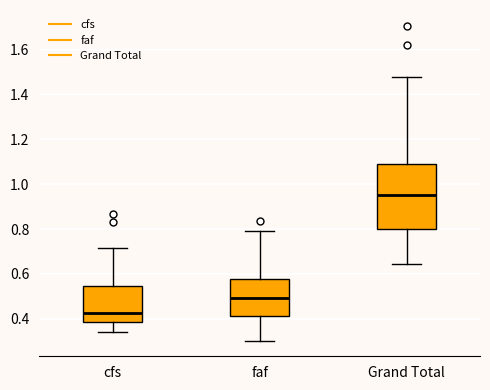

Reading left to right, transcribe this box plot: for each box, give where its median line is, the range the box spans, and where its two whiskers end, as read against the y-axis. The values are not printed on the chart, so give them approximately, as read against the axis.

cfs: median 0.42, box 0.38 to 0.54, whiskers 0.34 to 0.72
faf: median 0.50, box 0.42 to 0.58, whiskers 0.30 to 0.80
Grand Total: median 0.96, box 0.80 to 1.10, whiskers 0.64 to 1.48